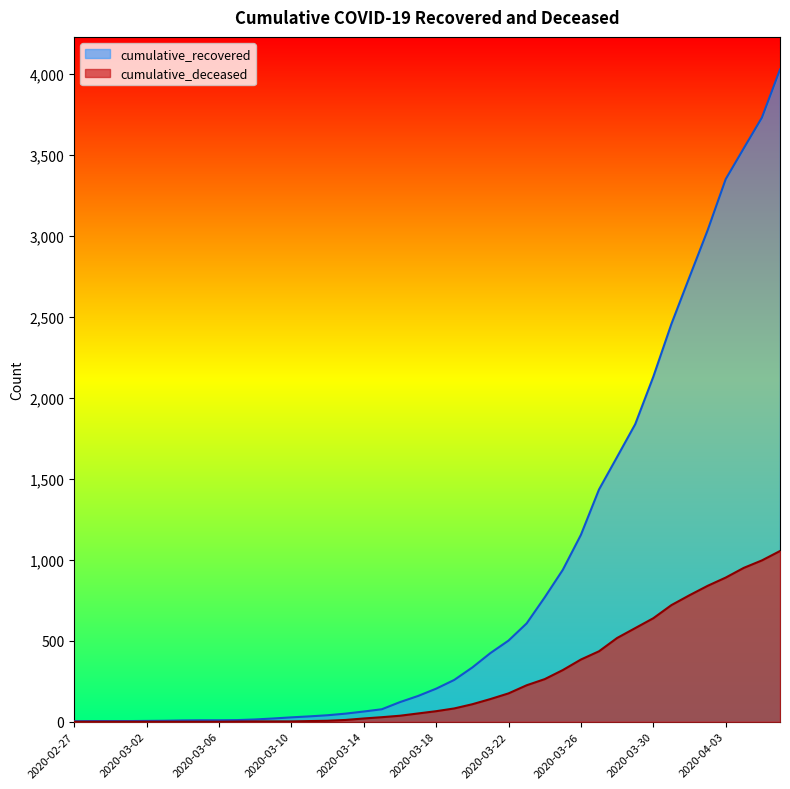

True or false: cumulative_deceased and cumulative_recovered intersect in this chart.

False